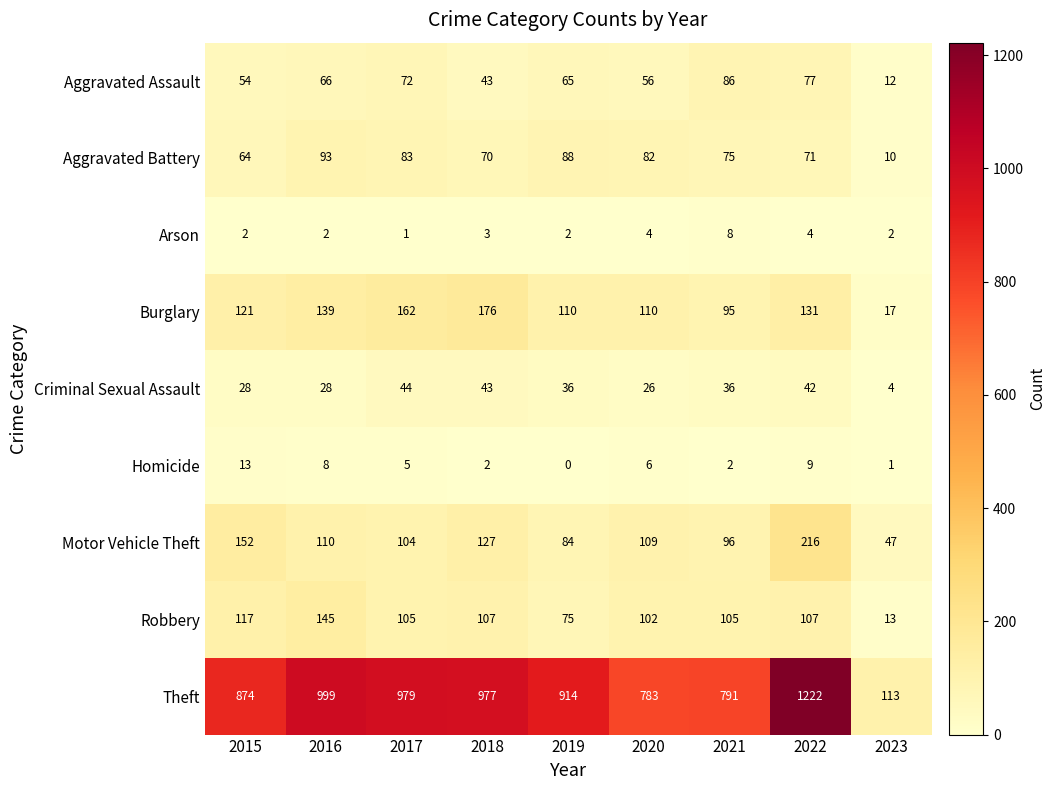

At which category does the chart reach its minimum across all series?

2019